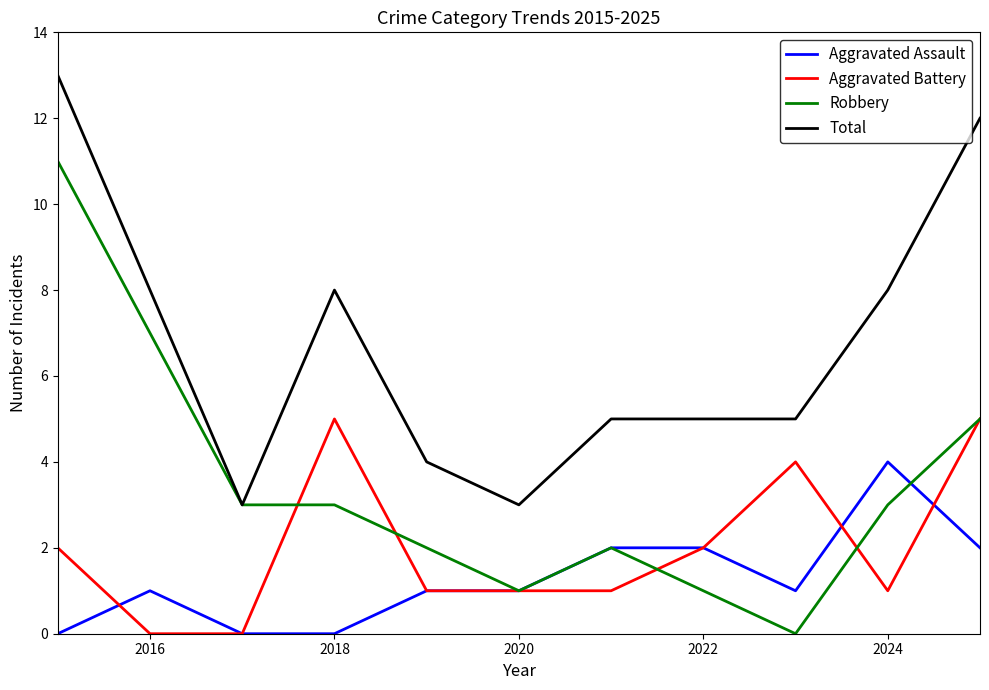

What is the difference between the maximum and second lowest values in the Robbery series?

10